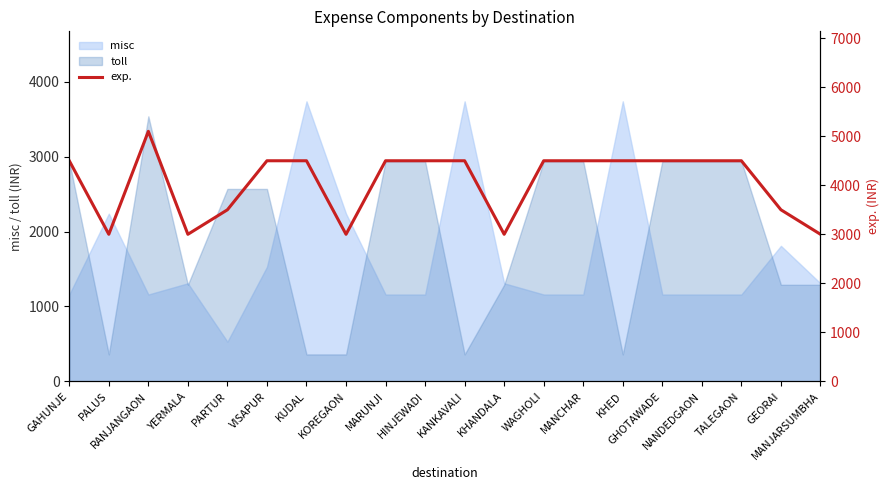

Count the number of values greater than 4500.

1